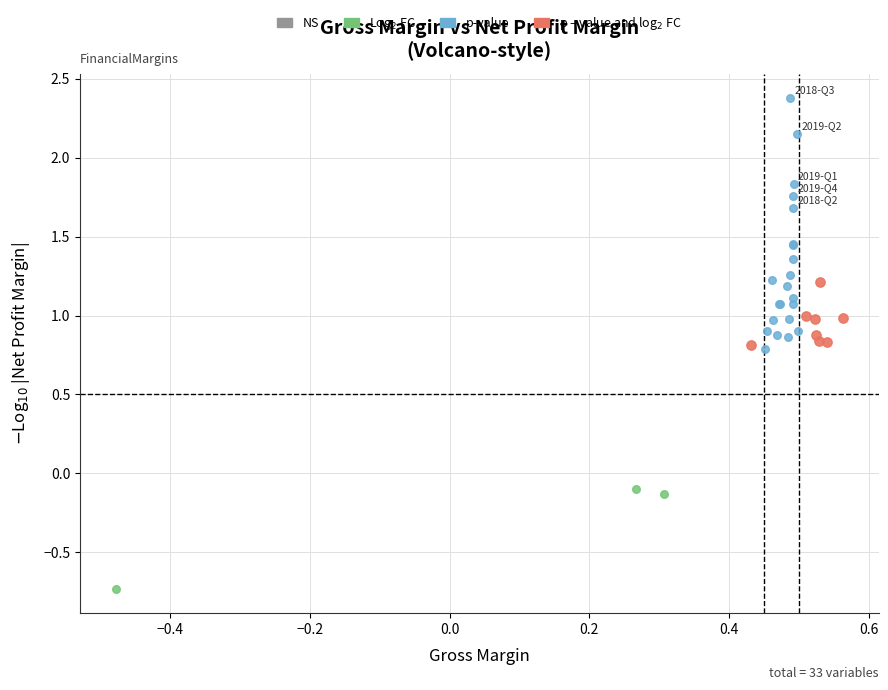

Which series has the widest spread of Y values?

p-value